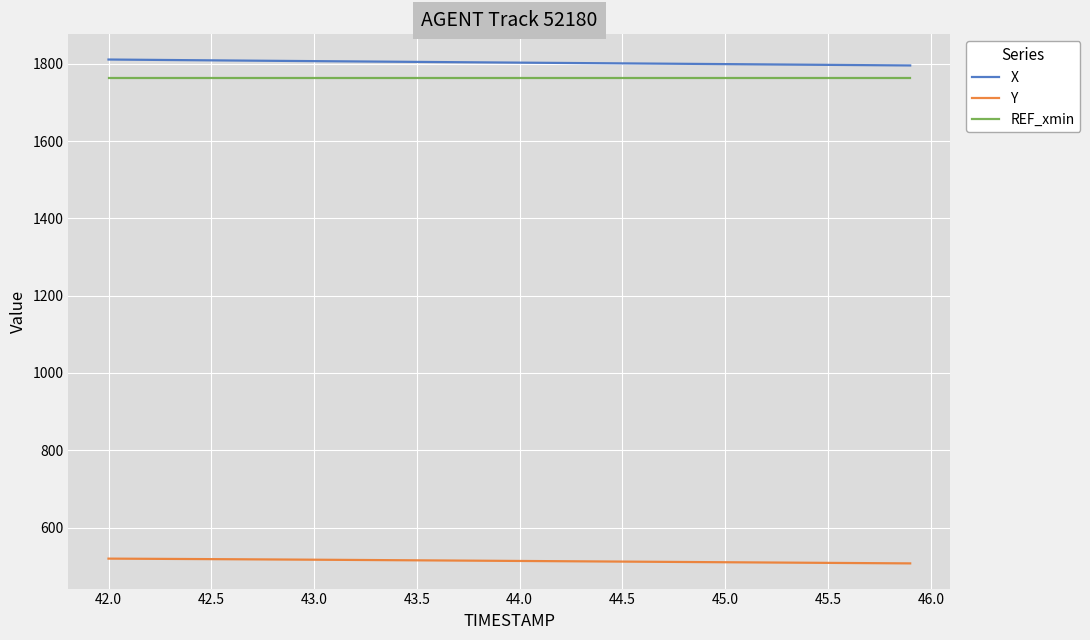

What is the maximum value shown in the chart?

1810.8